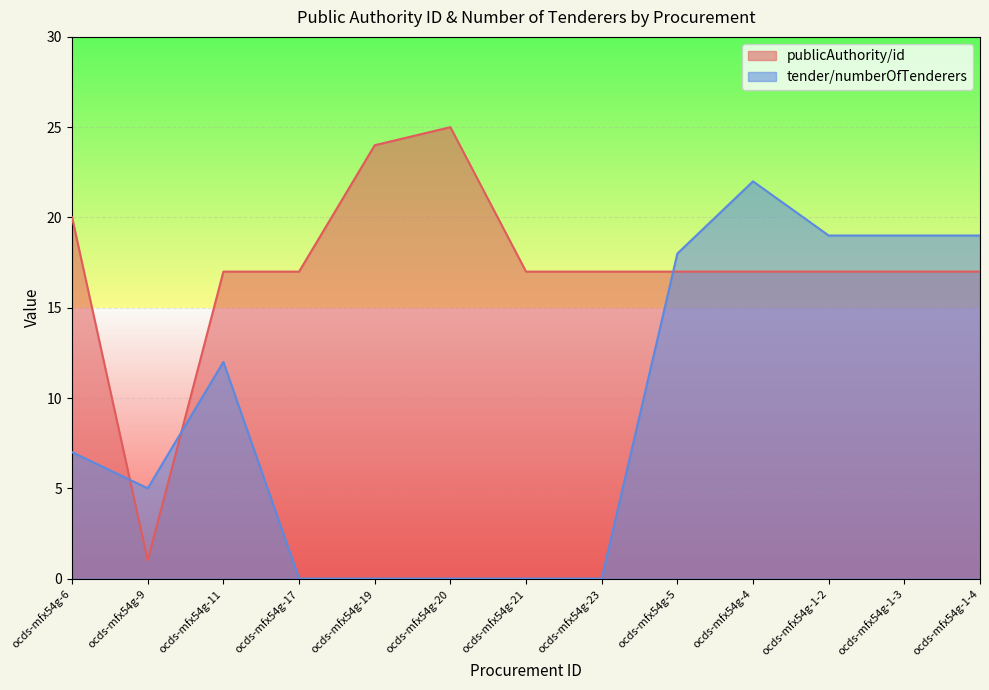

True or false: publicAuthority/id and tender/numberOfTenderers cross at least once.

True